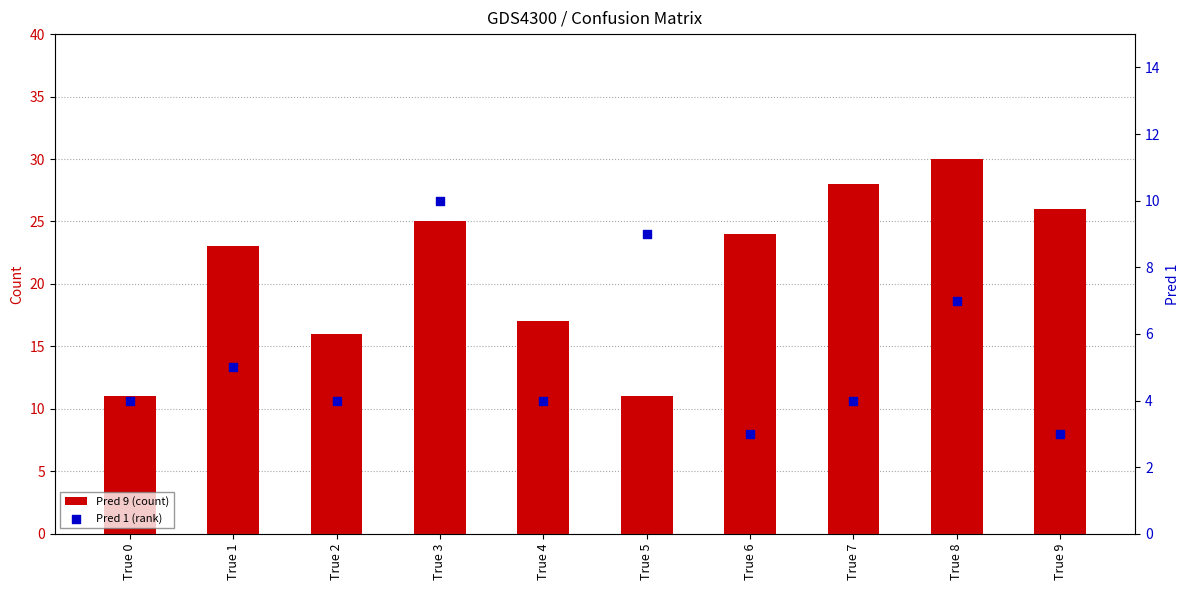

What are all the series names shown in the legend?

Pred 9 (count), Pred 1 (rank)